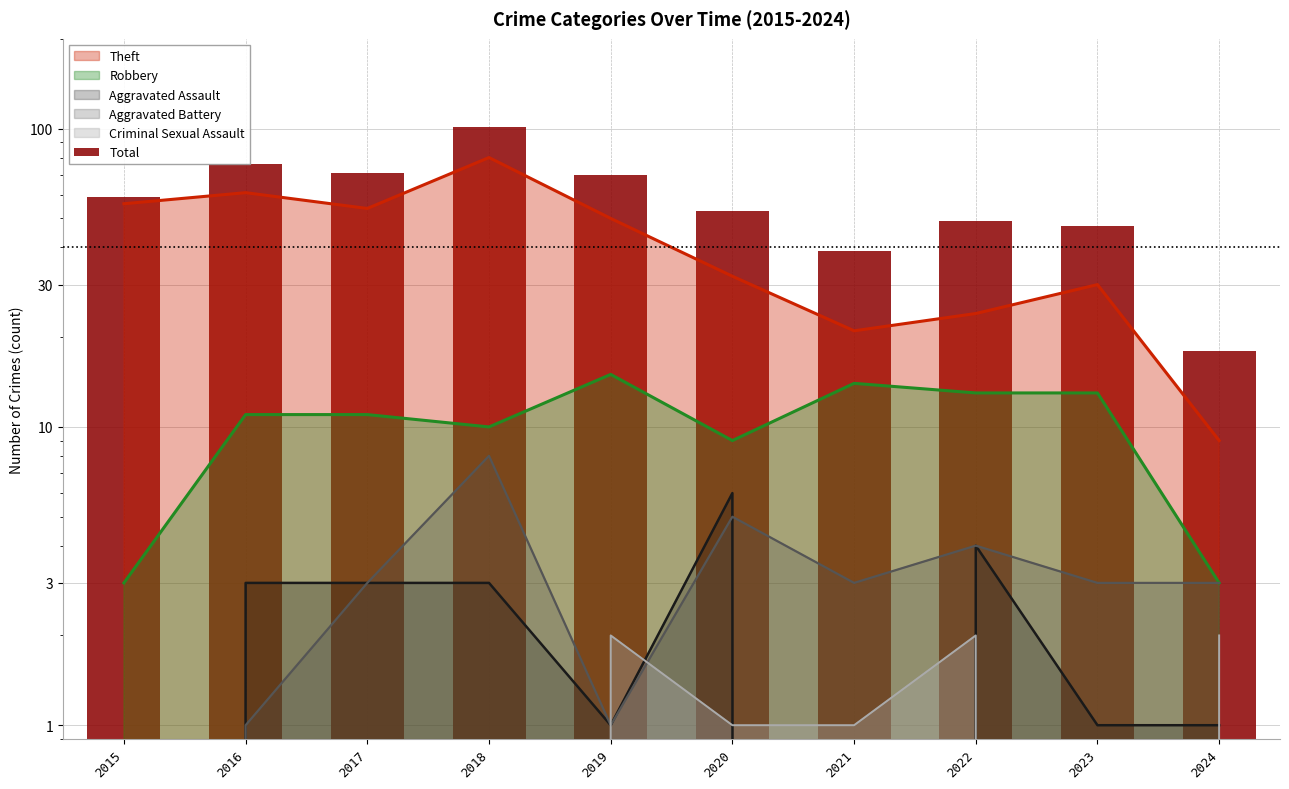

Which label corresponds to the largest value in the chart?

2018